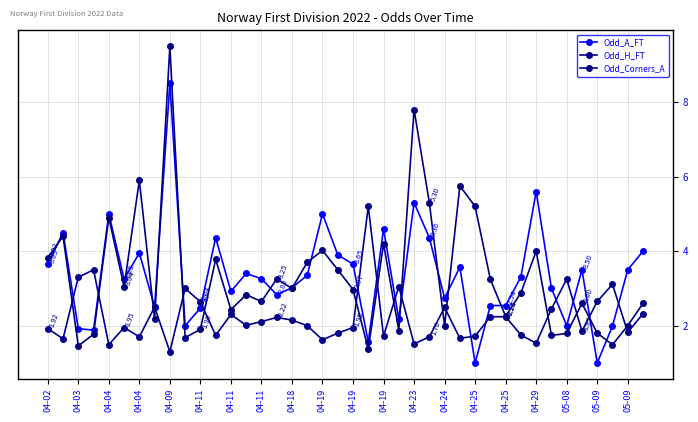

Which category has the highest value in the Odd_Corners_A series?

04-09